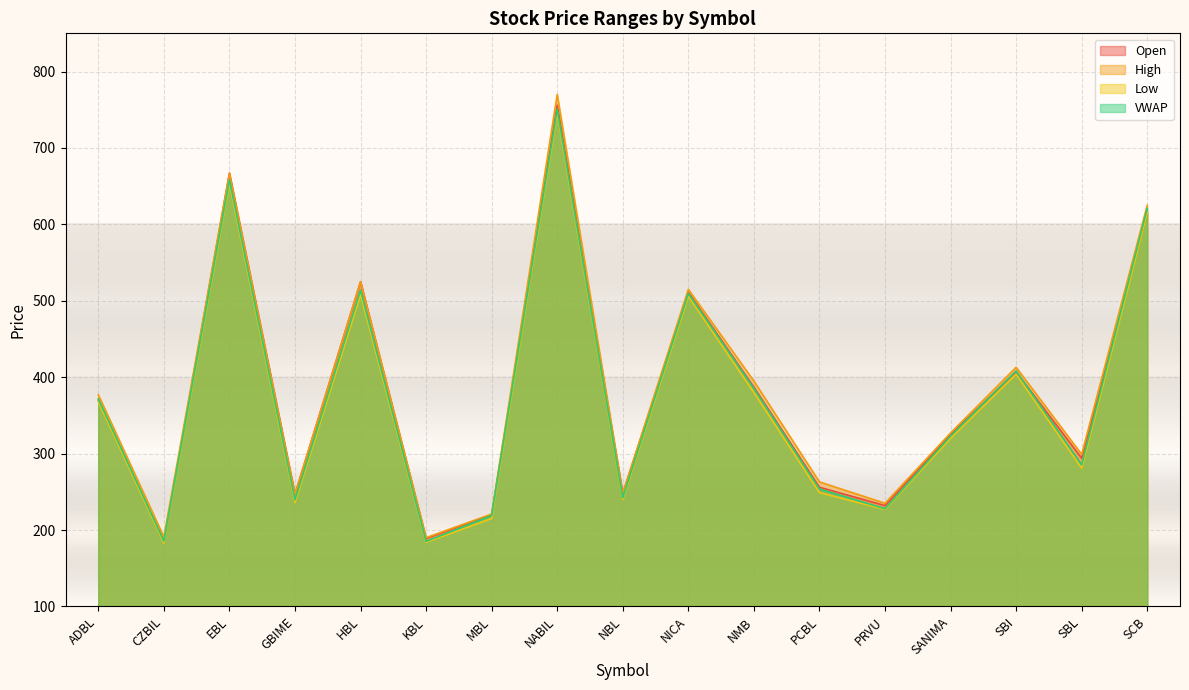

What is the sum of all Open values?

6434.0